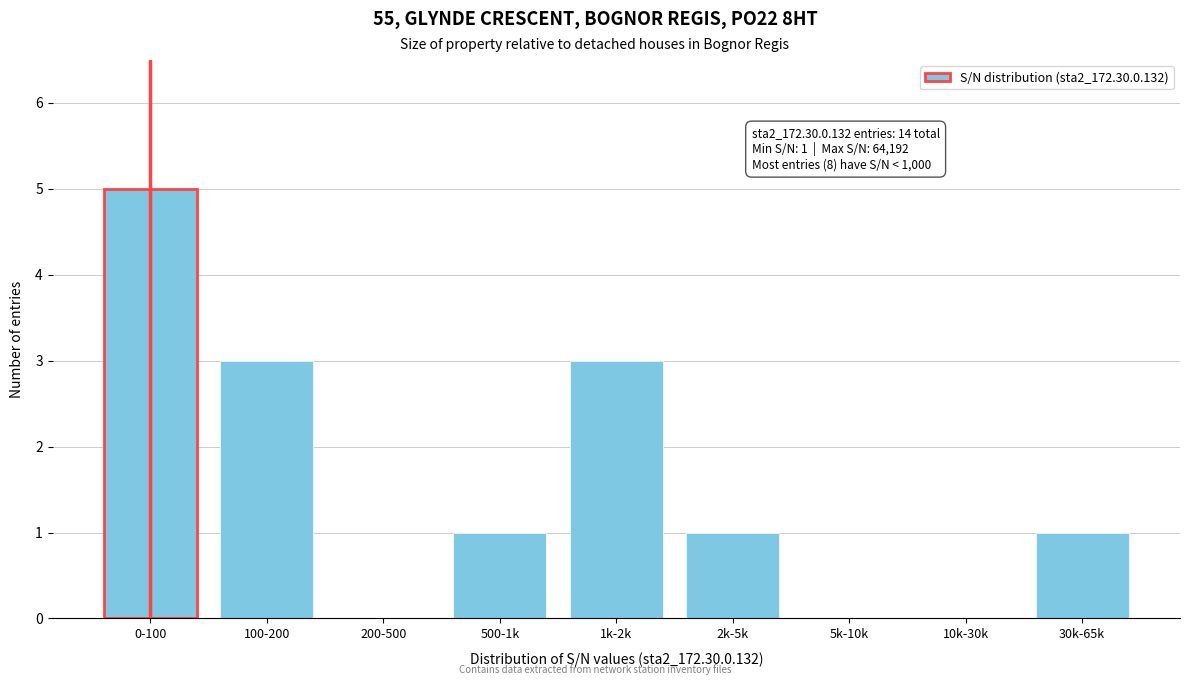

Reading left to right, transcribe all the data shown in this chart.

0-100=5	100-200=3	200-500=0	500-1k=1	1k-2k=3	2k-5k=1	5k-10k=0	10k-30k=0	30k-65k=1